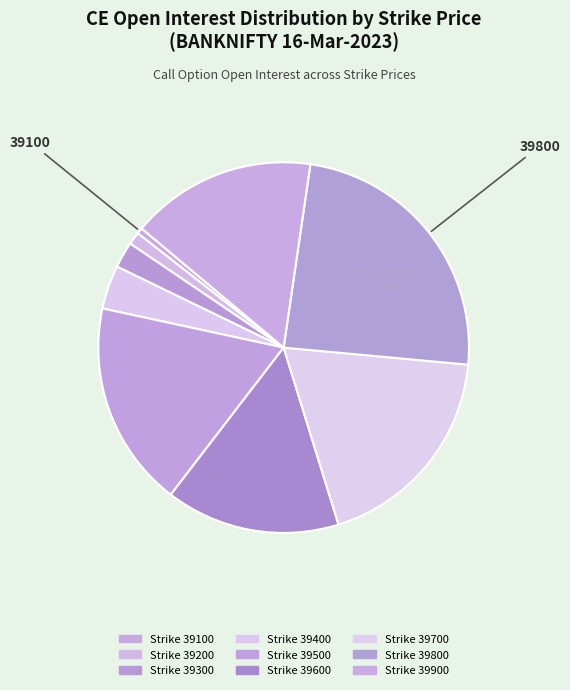

How many segments does this pie chart have?

9